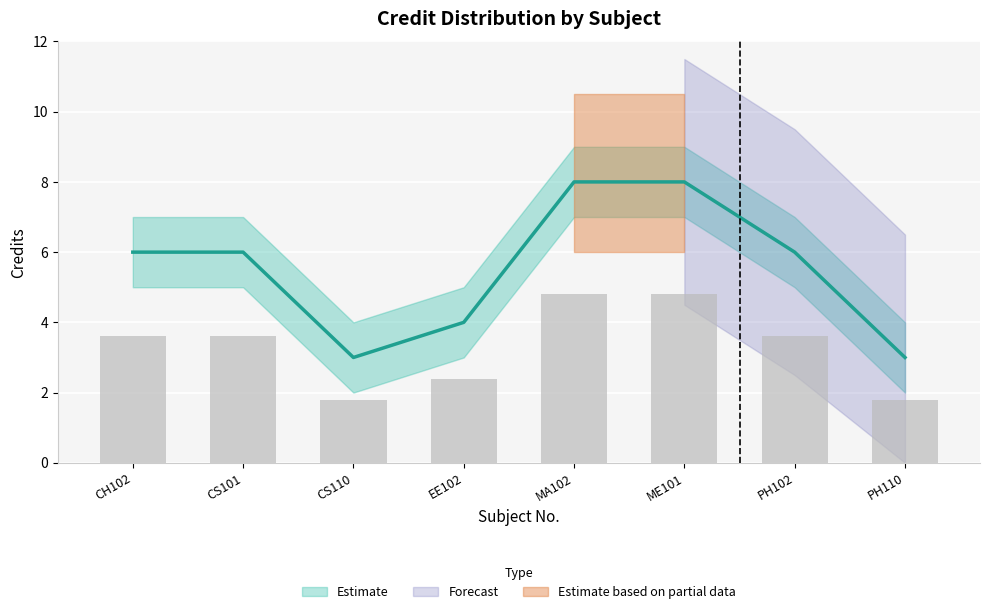

What is the label of the 2nd bar from the right?

PH102